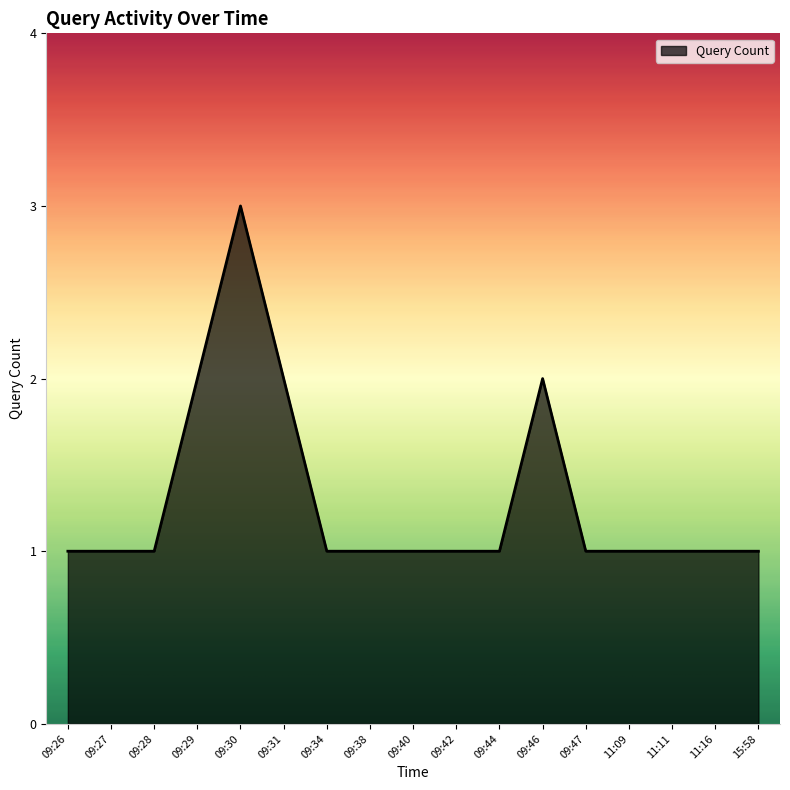

Does the chart have visible grid lines?

No